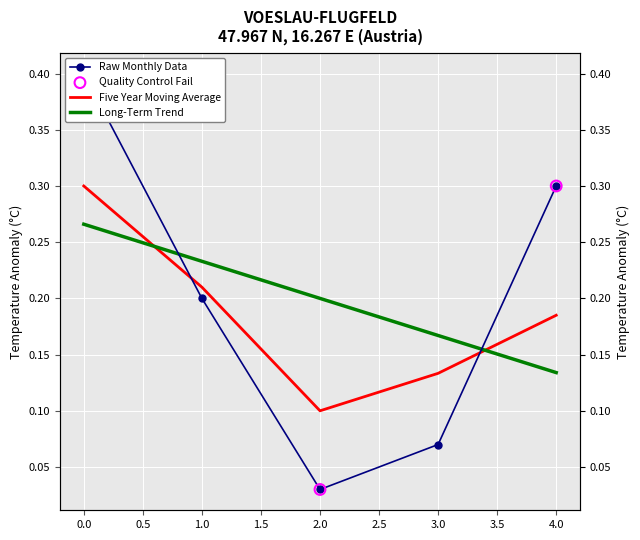

What is the change in value from 2 to 4?

+0.3